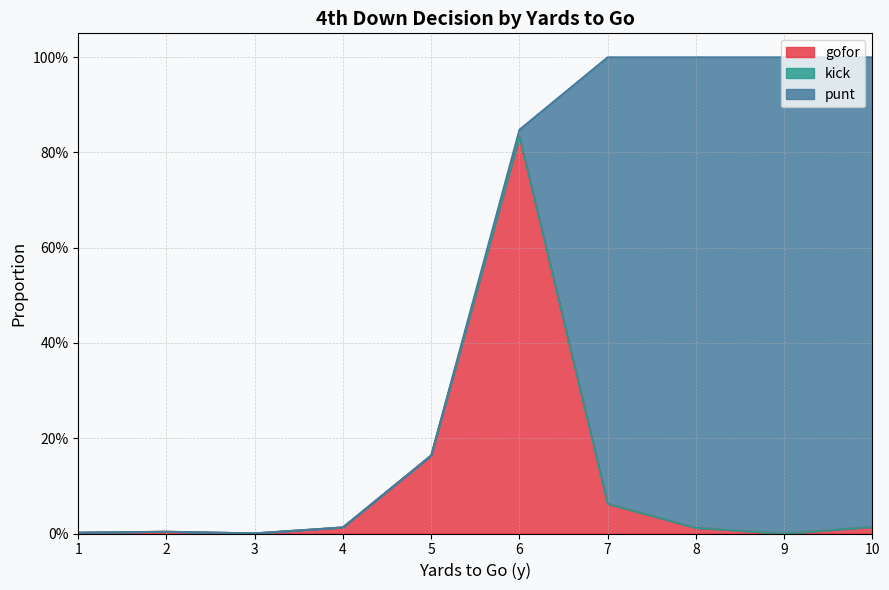

What is the average value of the punt series?

0.4